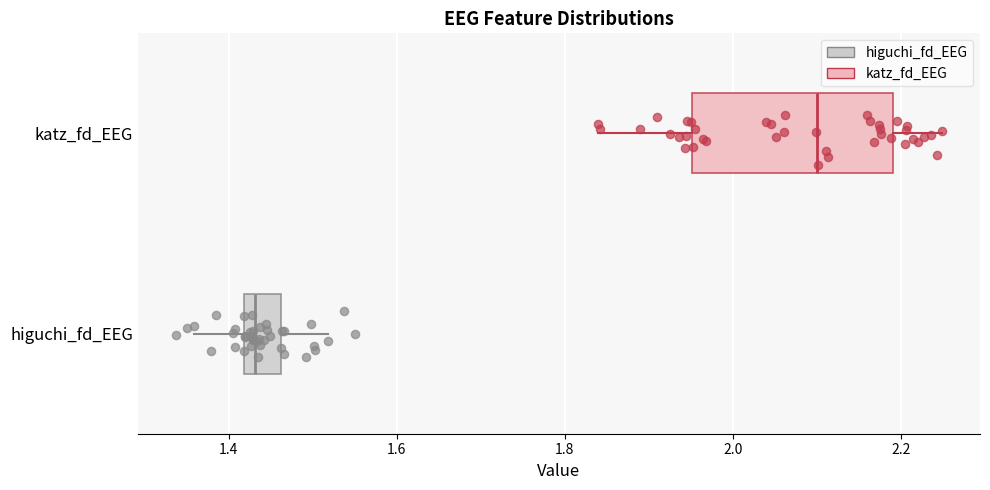

Reading bottom to top, read every box against the x-axis: the position of its median line, the range the box covers, and the ends of its whiskers. The values are not printed on the chart, so give them approximately, as read against the axis.

higuchi_fd_EEG: median 1.44, box 1.42 to 1.46, whiskers 1.36 to 1.52
katz_fd_EEG: median 2.10, box 1.96 to 2.18, whiskers 1.84 to 2.24